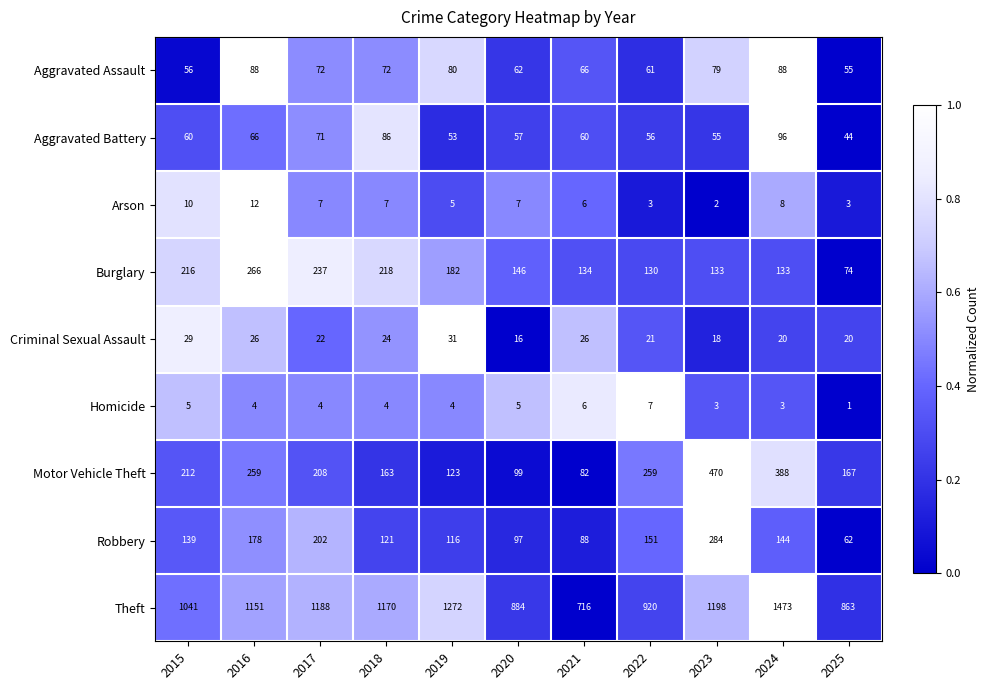

What is the total value across all series at 2016?

2050